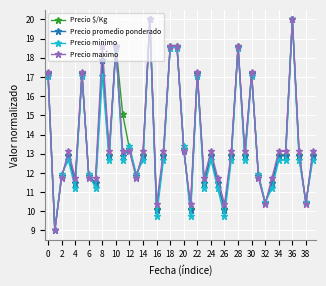

True or false: Precio minimo has more than 1 points higher than both neighbors.

True